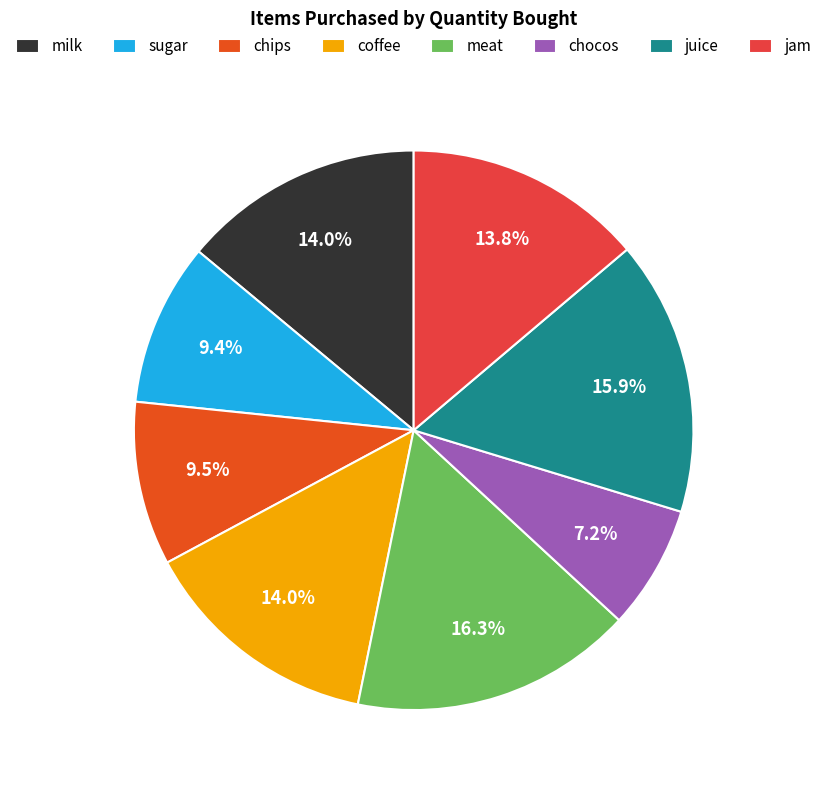

To the nearest percent, what portion does chocos represent?

7%